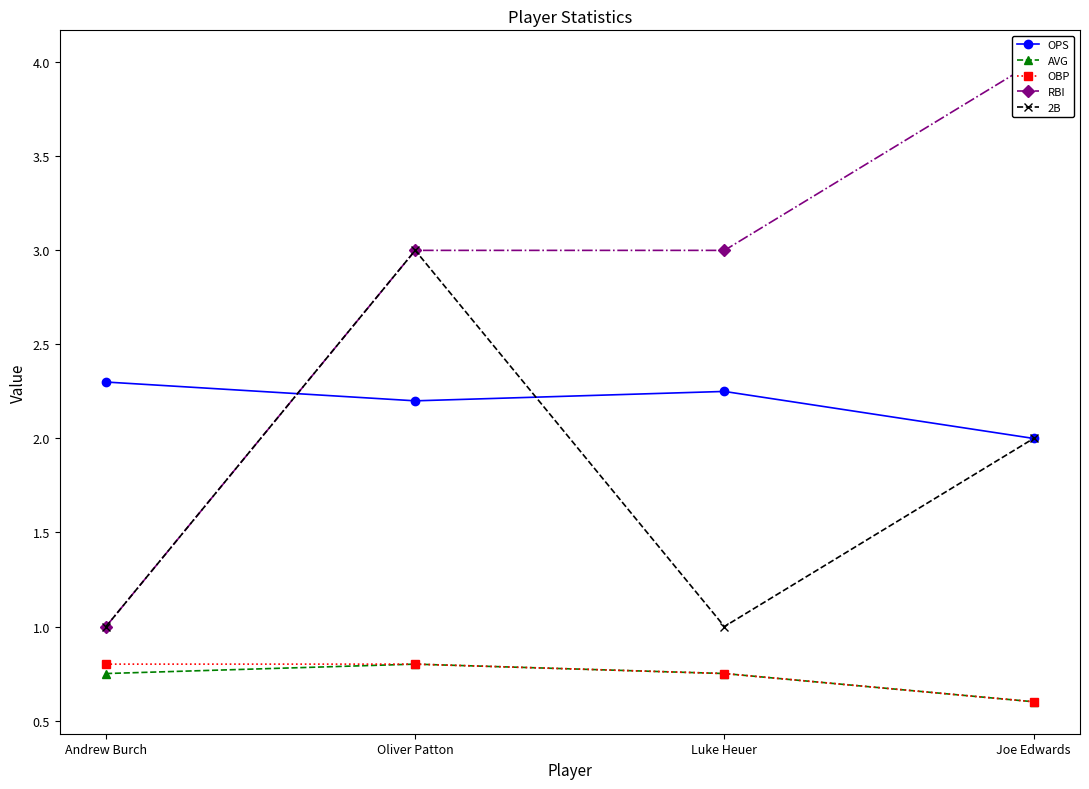

What is the greatest value displayed?

4.0